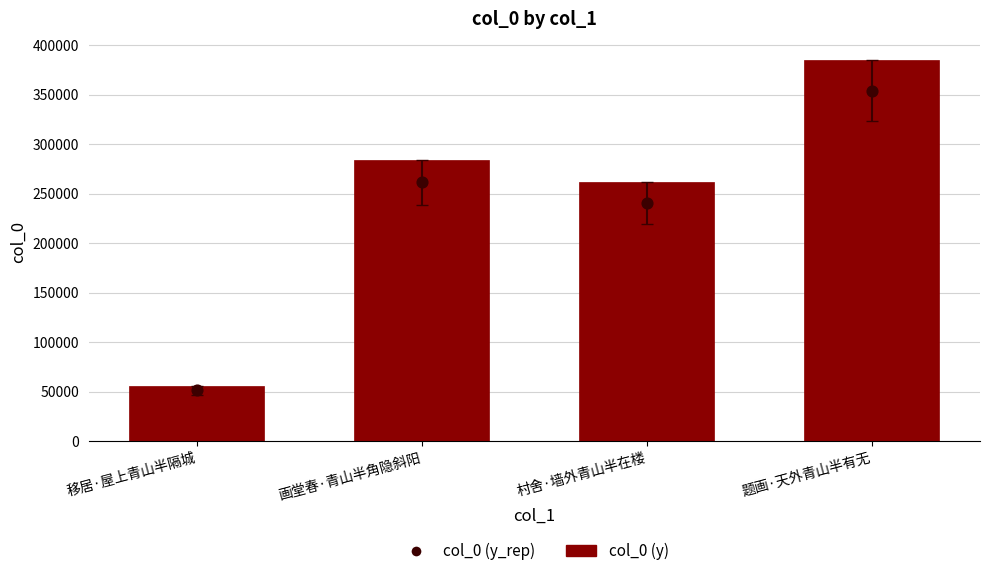

What is the change in value from 移居·屋上青山半隔城 to 题画·天外青山半有无?

+328641